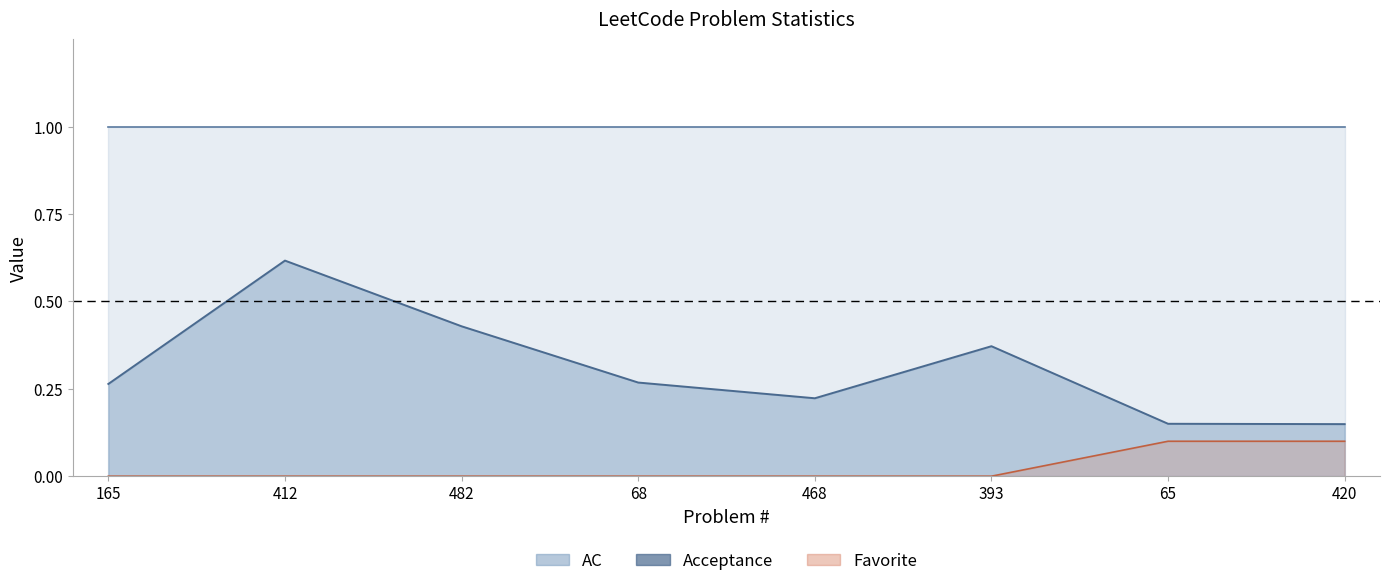

How many values in the Favorite series exceed 0?

2